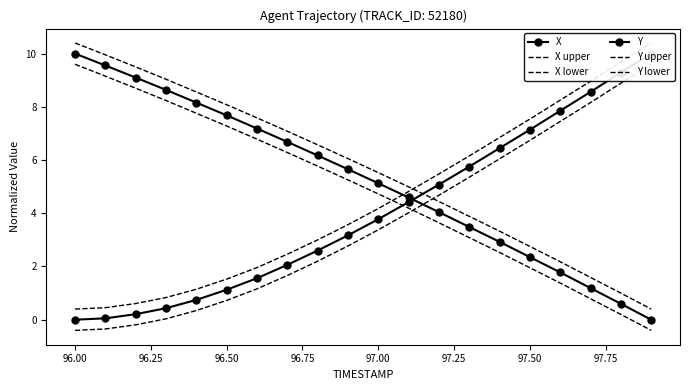

True or false: X upper has more than 0 interior local peaks.

False